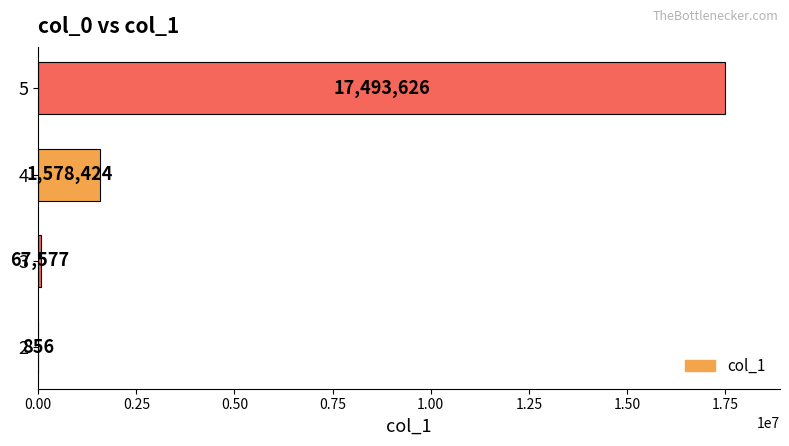

What is the average value?

4785121